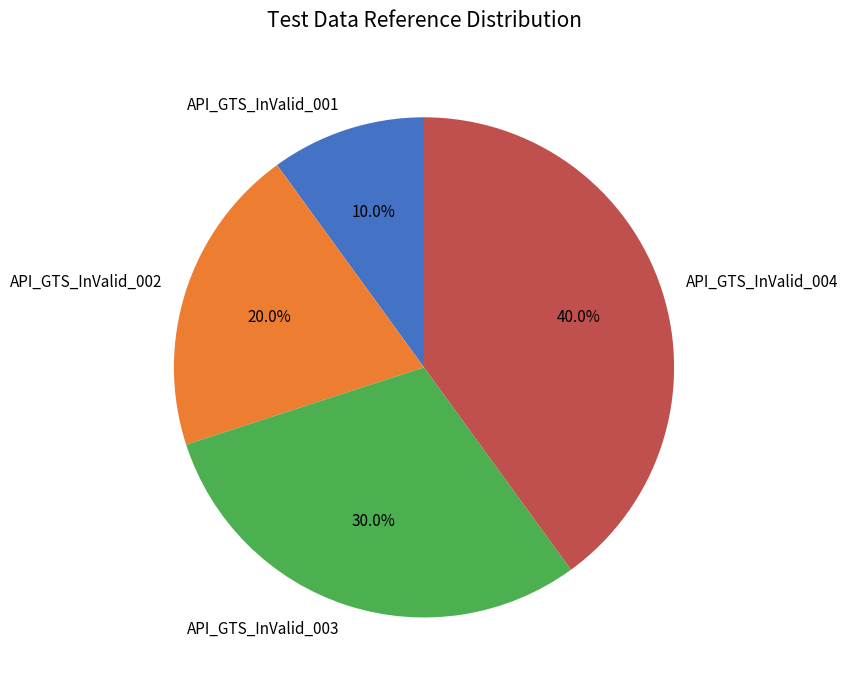

What is the smallest slice in the pie chart?

API_GTS_InValid_001